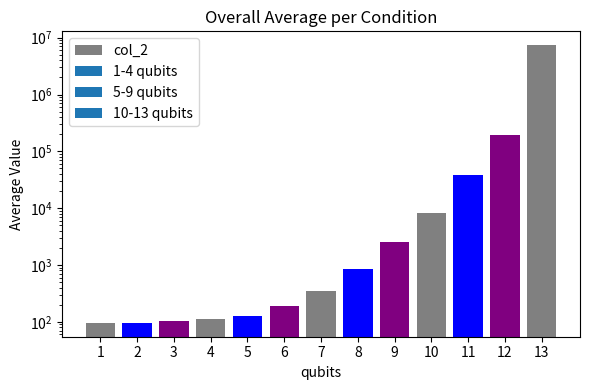

What is the value of the 8th bar from the left?

848.3